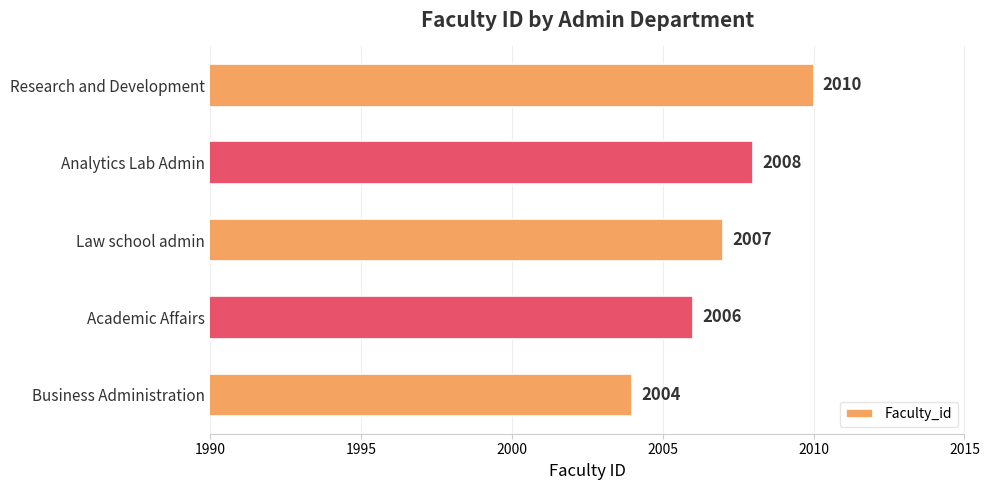

Is it true that the value at Analytics Lab Admin is 2008?

True